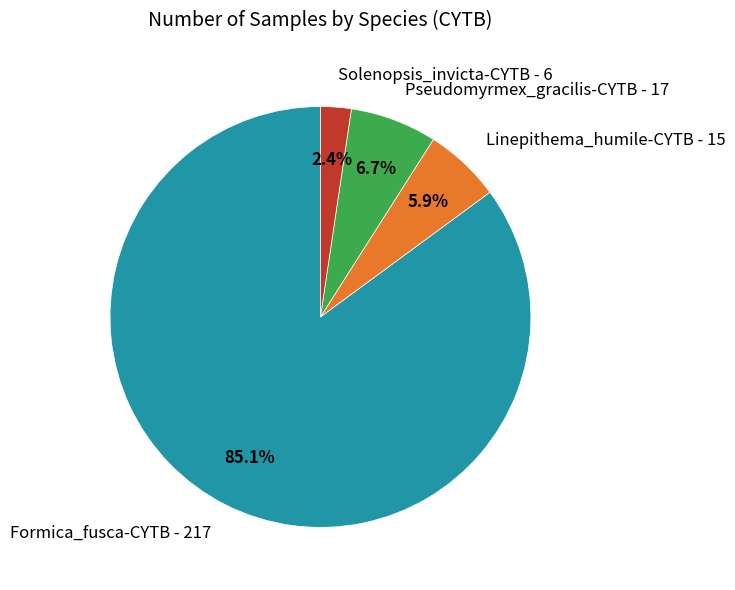

How much of the chart is everything except Solenopsis_invicta-CYTB?

97.6%